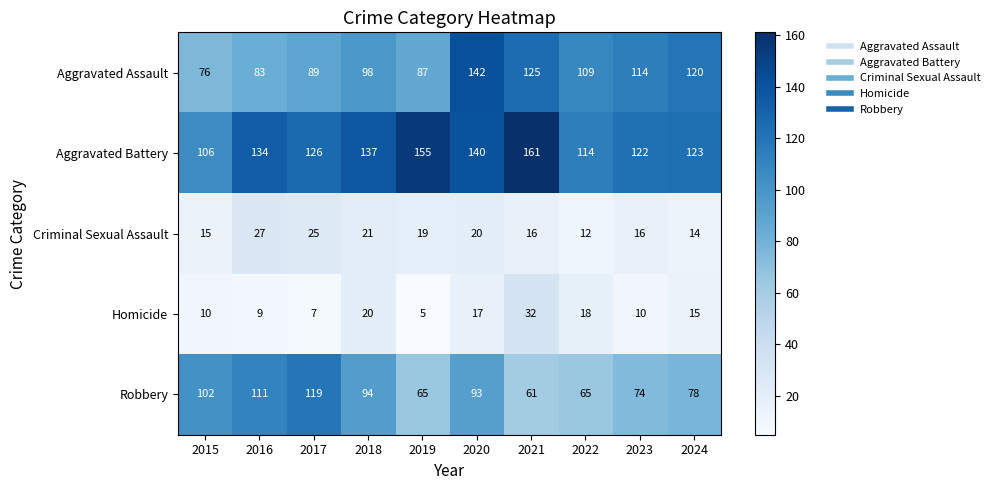

What value does the Robbery series have at 2024, to the nearest 5?

80